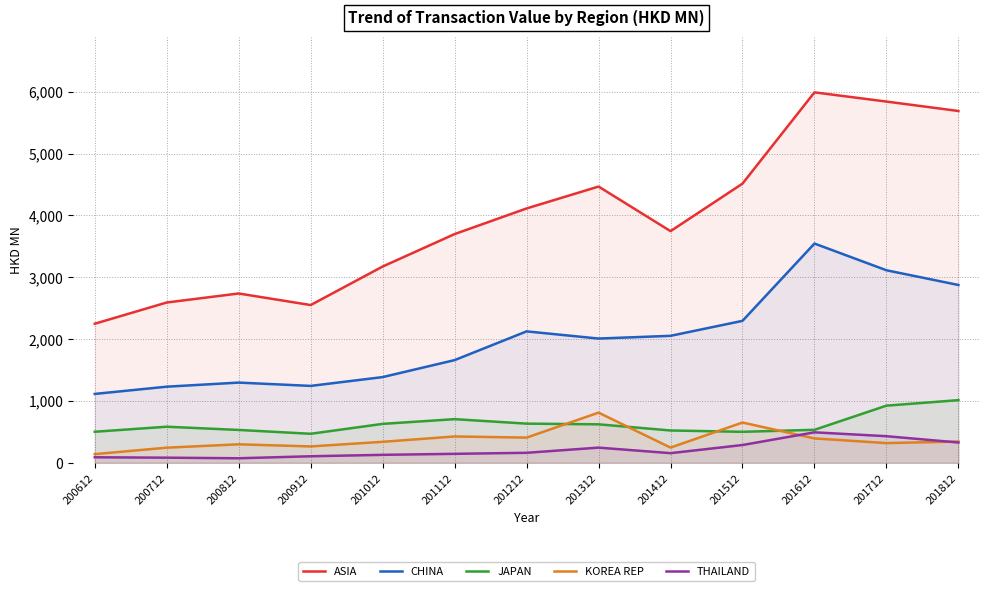

Reading left to right, what are all the values shown in this chart?

ASIA: 2249.3	2592.6	2738.4	2551.5	3174.1	3699.0	4113.6	4467.7	3746.6	4515.0	5990.9	5841.9	5689.5
CHINA: 1114.2	1231.3	1297.5	1243.9	1386.4	1661.0	2125.7	2009.6	2053.6	2295.9	3546.0	3113.9	2875.8
JAPAN: 502.5	583.8	531.7	469.7	629.8	706.1	633.7	622.7	523.0	501.5	533.7	924.5	1013.5
KOREA REP: 140.8	244.9	299.4	265.2	339.7	426.4	407.9	811.5	246.4	651.6	394.7	319.2	344.1
THAILAND: 89.6	83.4	73.8	106.2	129.1	145.5	162.2	245.9	156.4	288.0	493.2	430.5	328.6